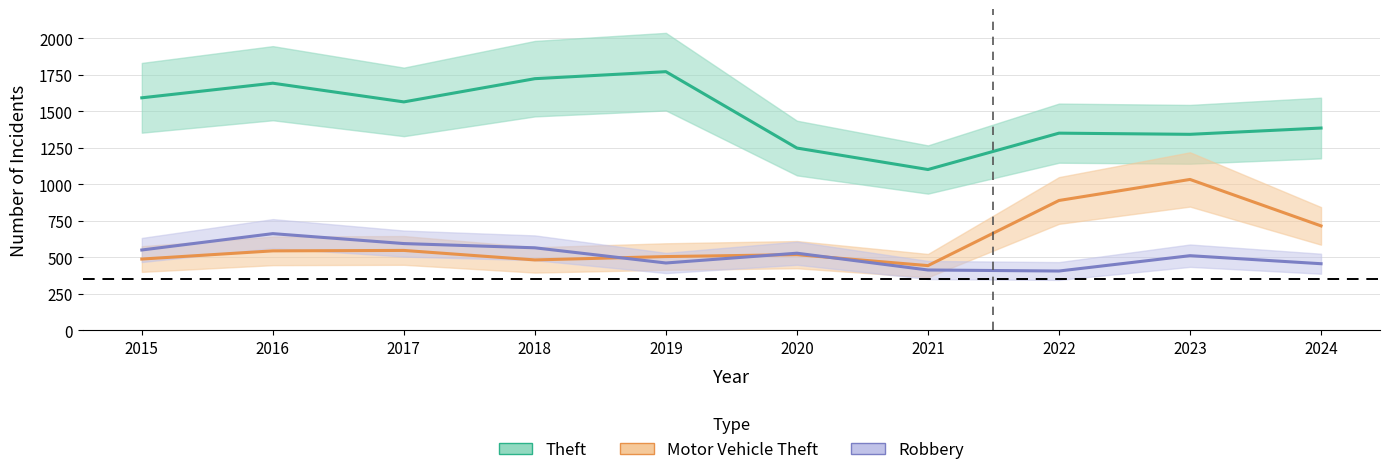

Does the chart have visible grid lines?

Yes